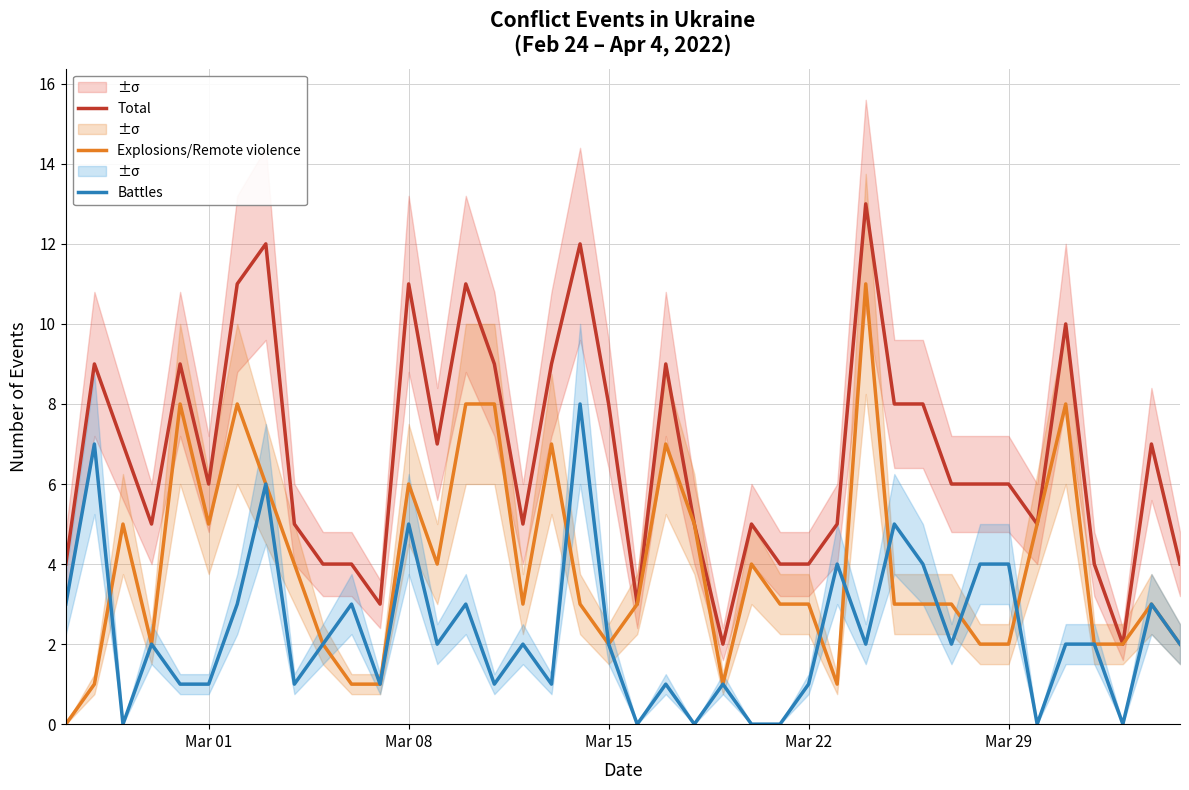

True or false: Battles and Total cross at least once.

False